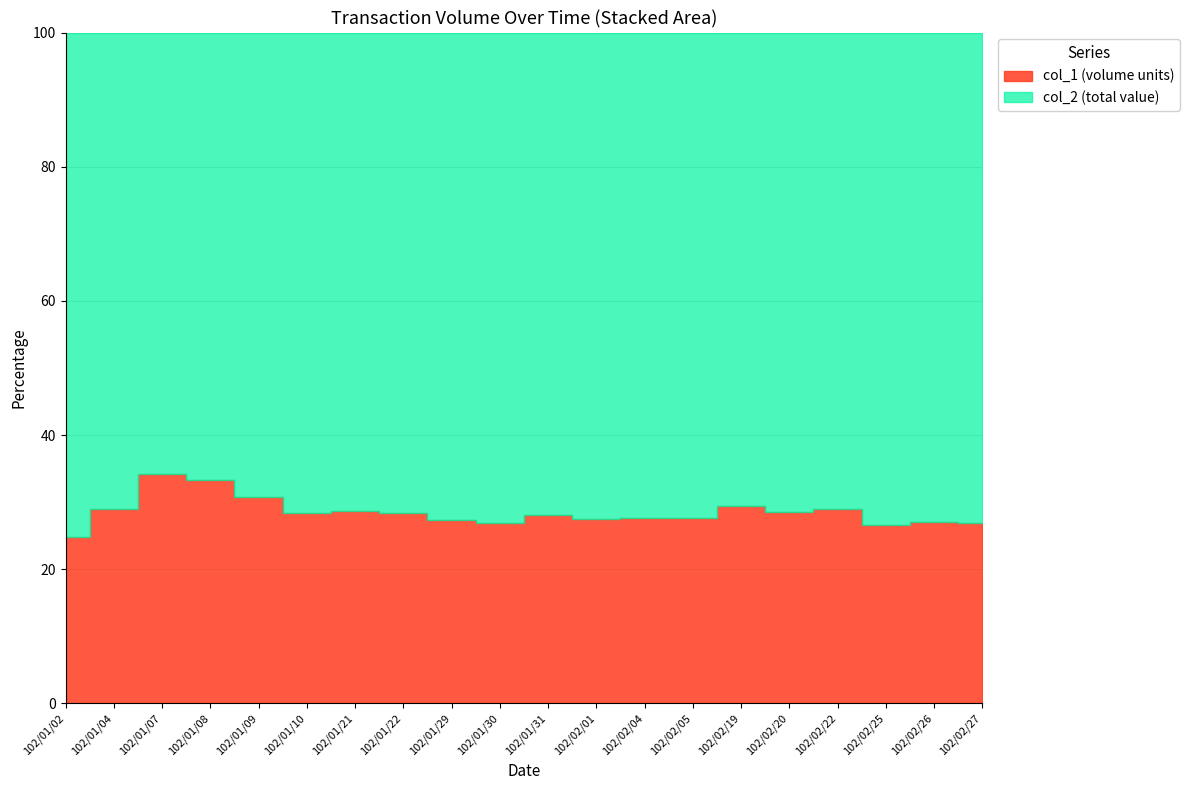

At which label is col_1 closest to 397000?

102/01/09